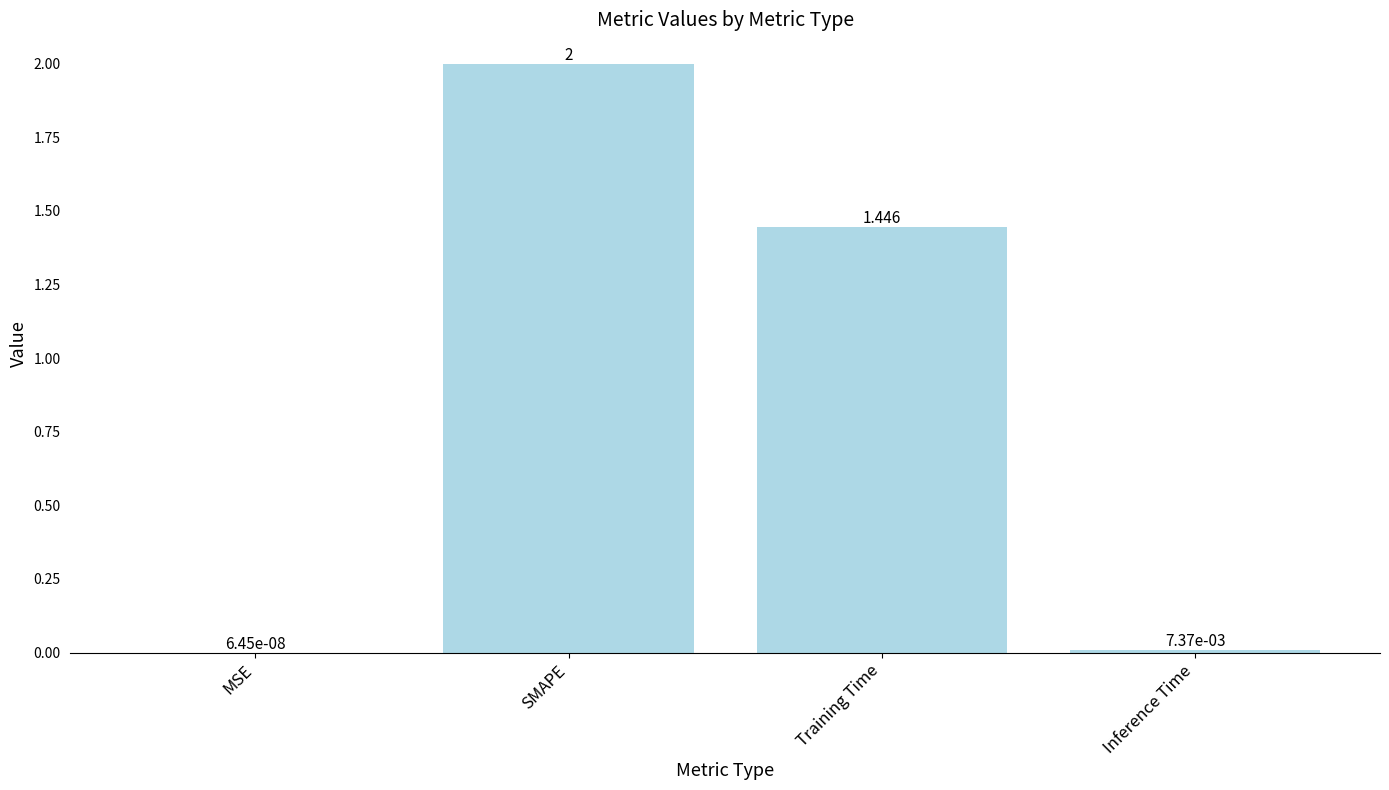

Which has a higher value, Inference Time or MSE?

Inference Time